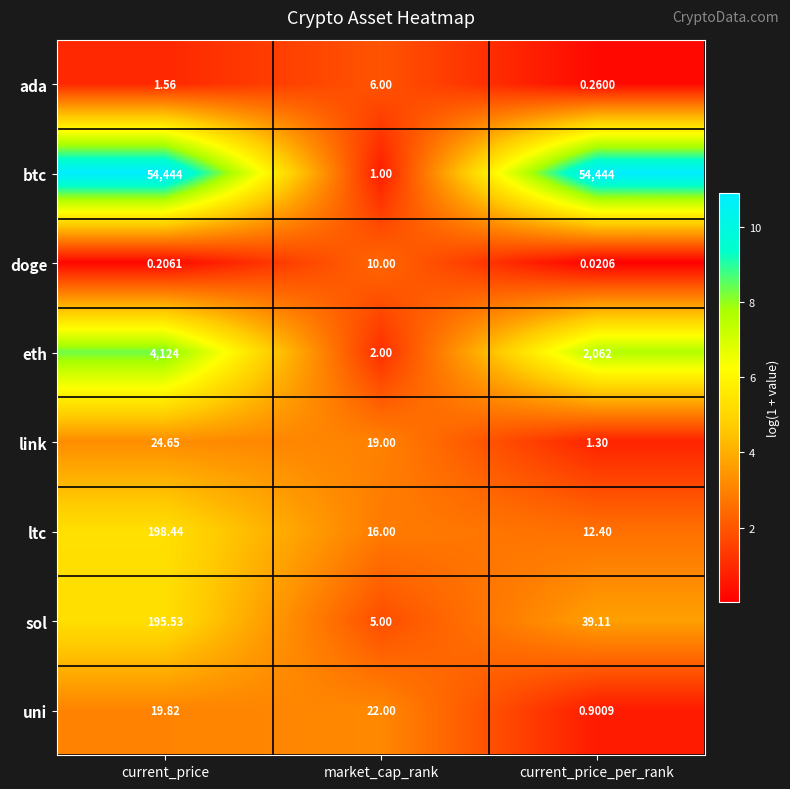

At market_cap_rank, list the series in order from largest to smallest.

uni, link, ltc, doge, ada, sol, eth, btc